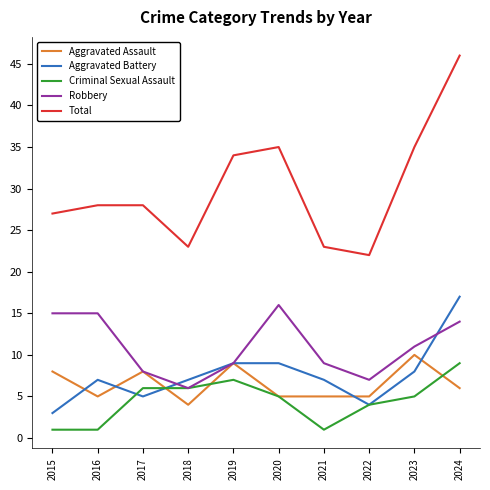

What is the total value across all series at 2015?

54